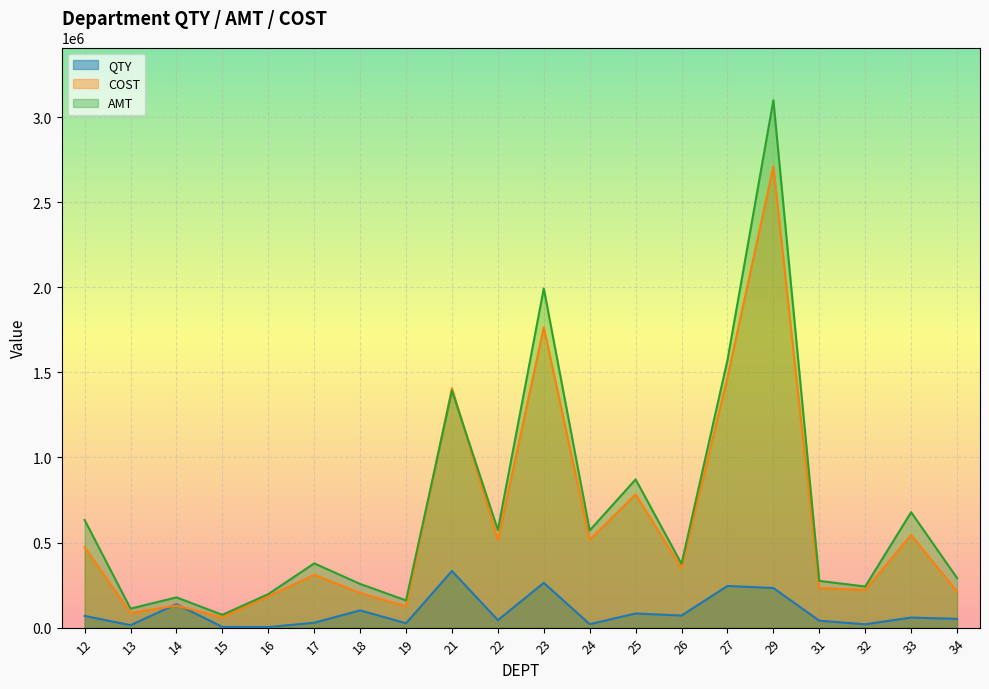

Between which two adjacent categories do COST and AMT first intersect?

19 and 21